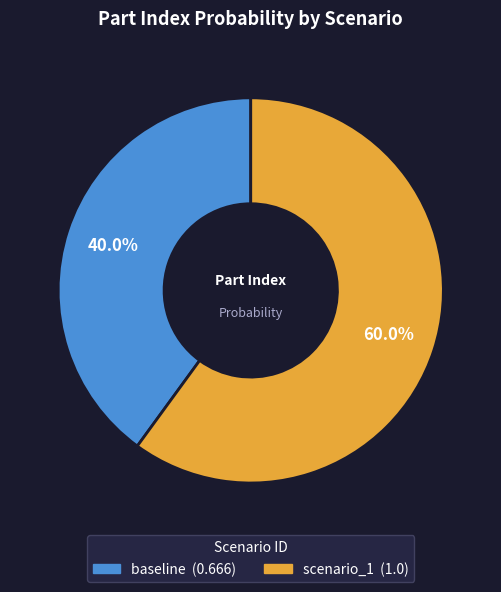

How many segments does this pie chart have?

2